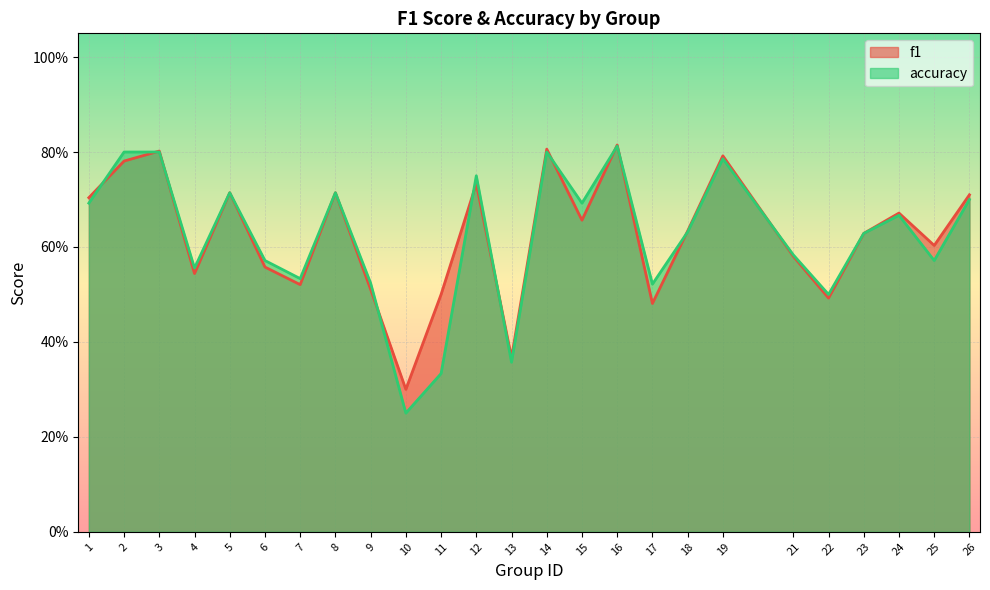

What is the difference between the second highest and minimum values in the accuracy series?

0.6